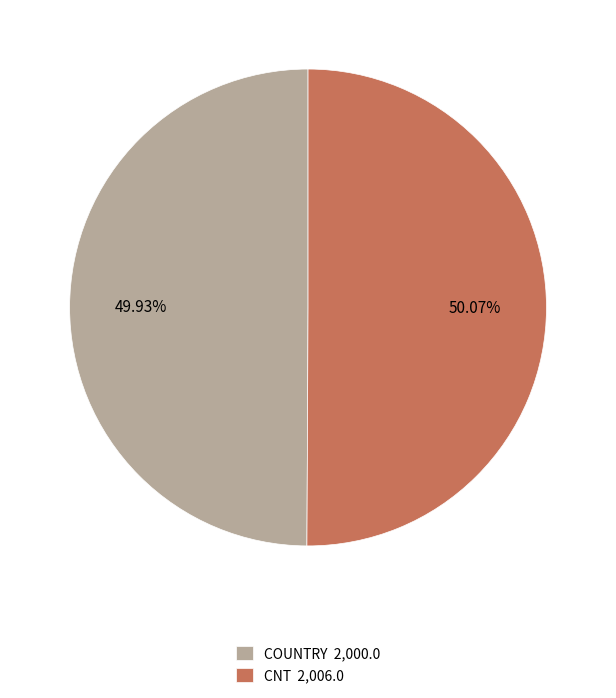

Is there any slice that represents more than half of the pie?

Yes